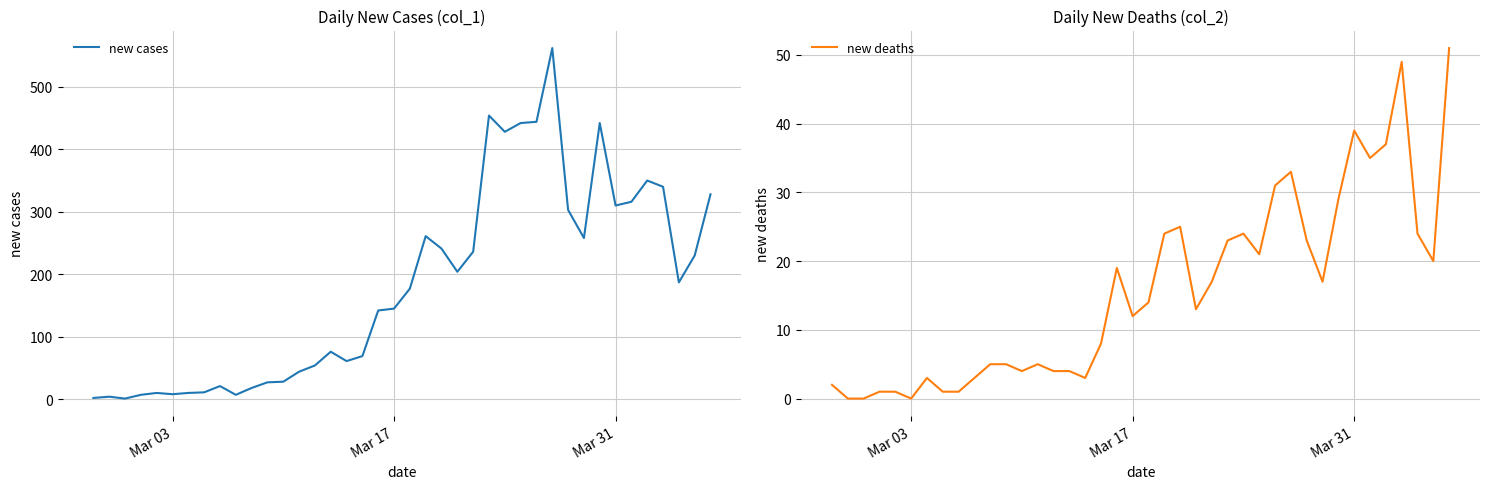

How many values in the new deaths series exceed 14?

19